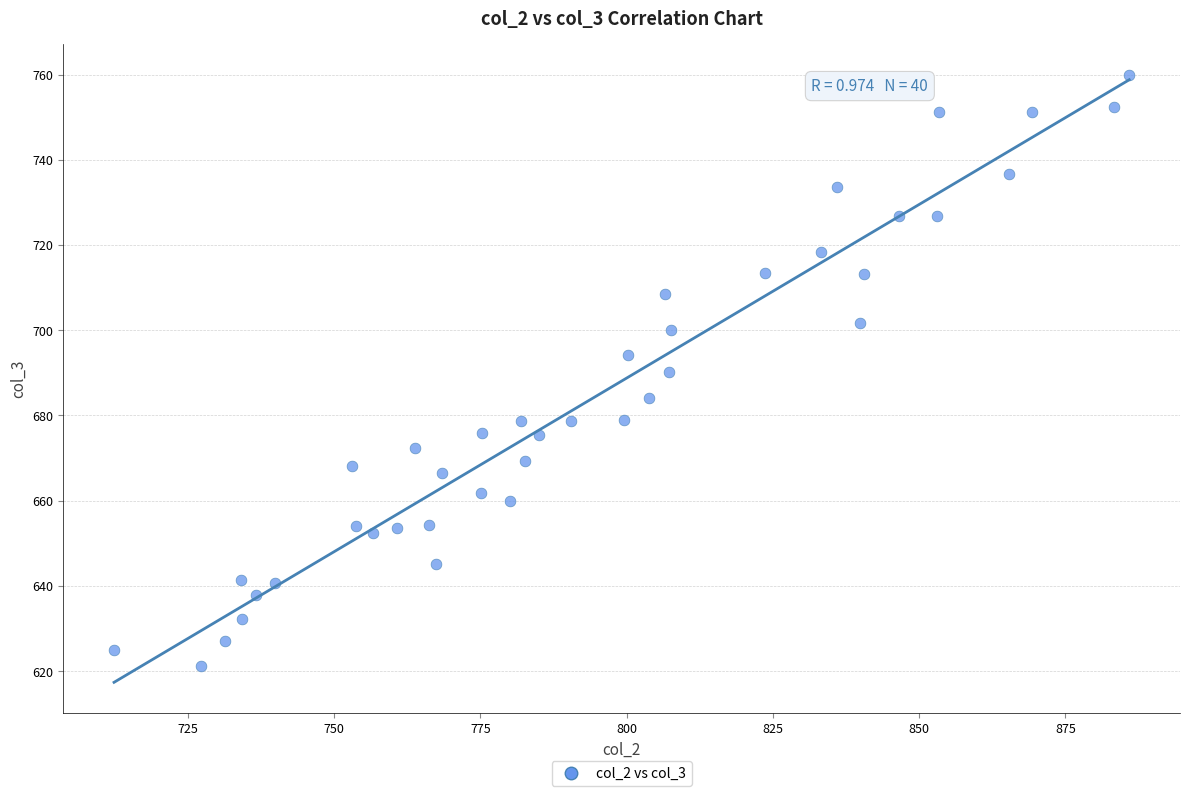

What is the range of Y values (max minus min)?

138.8